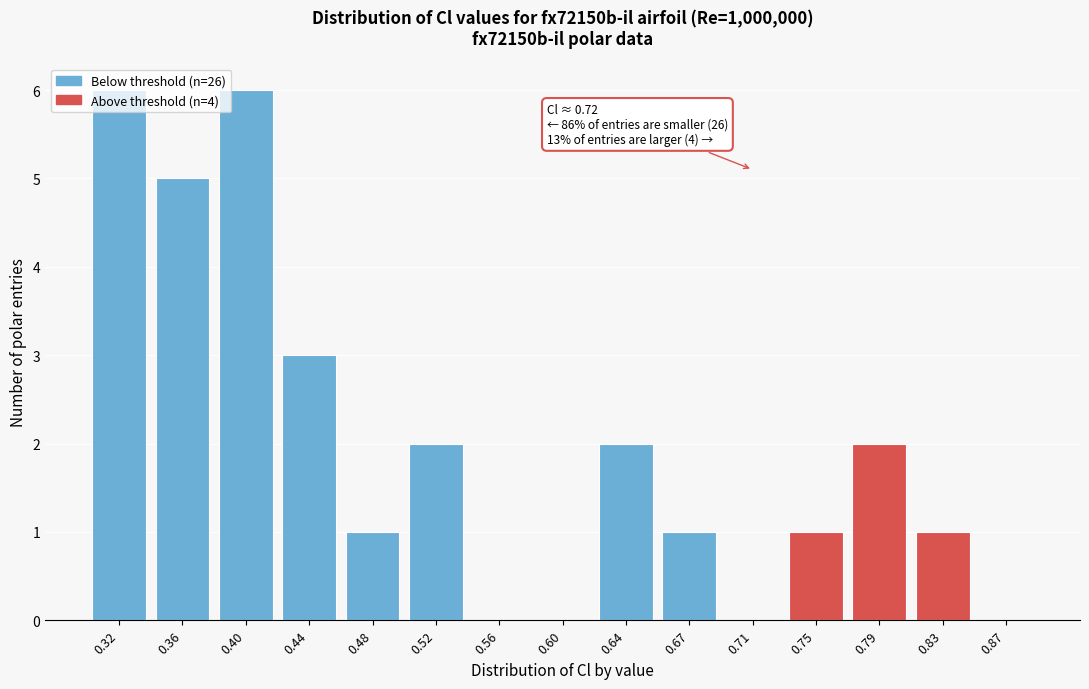

The chart shows a value of 1 at 0.67. True or false?

True